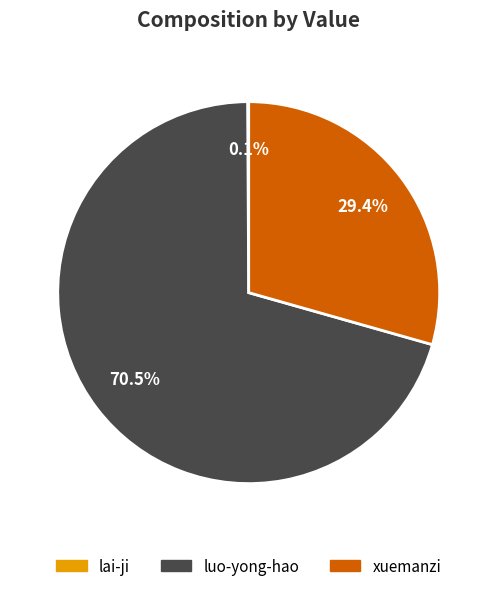

What is the ratio of the value at luo-yong-hao to the value at xuemanzi?

2.4